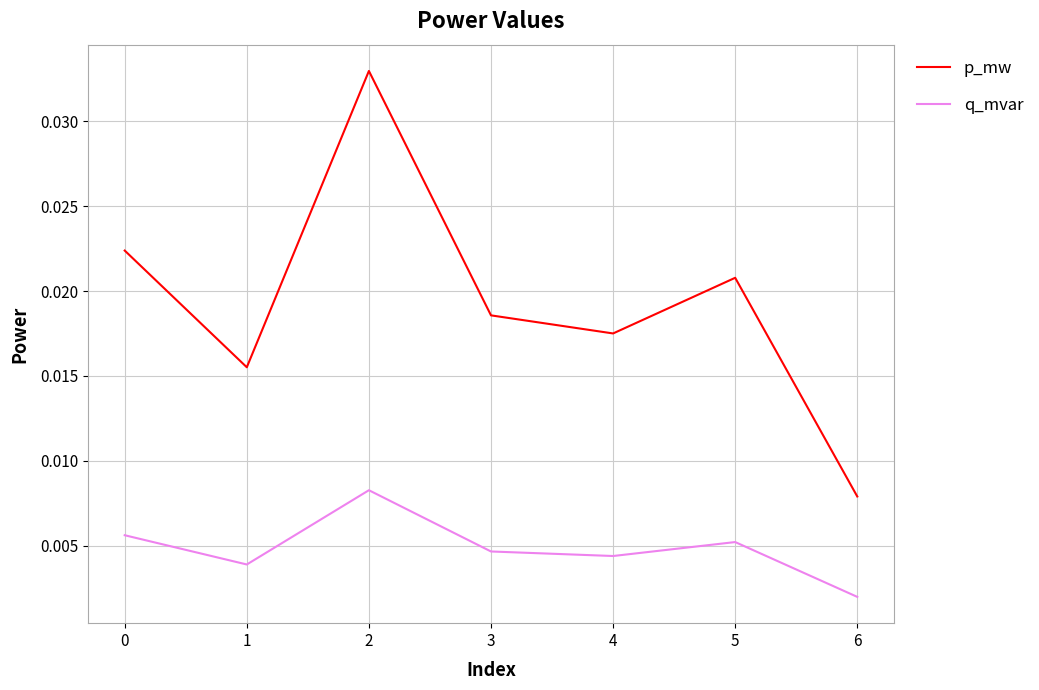

Which label corresponds to the smallest value in the chart?

6